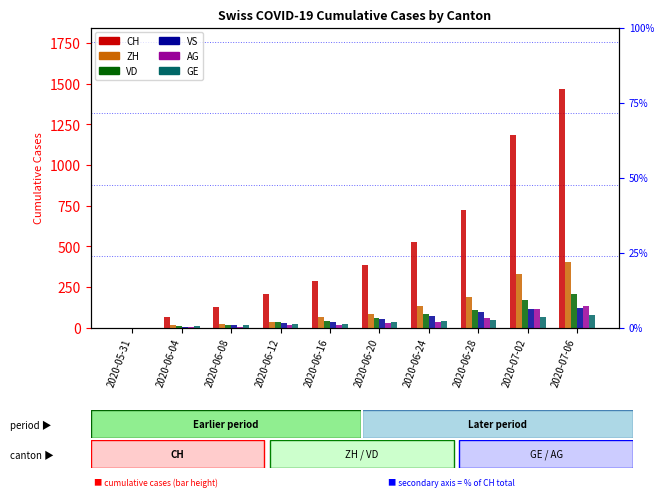

Reading left to right, transcribe all the data shown in this chart.

CH: 0	62	125	206	285	385	528	722	1186	1469
ZH: 0	13	23	33	62	83	130	190	330	405
VD: 0	9	16	31	43	58	86	105	172	208
VS: 0	4	14	27	36	50	72	93	112	123
AG: 0	3	5	13	18	26	35	59	116	132
GE: 0	8	14	20	22	31	38	44	62	76